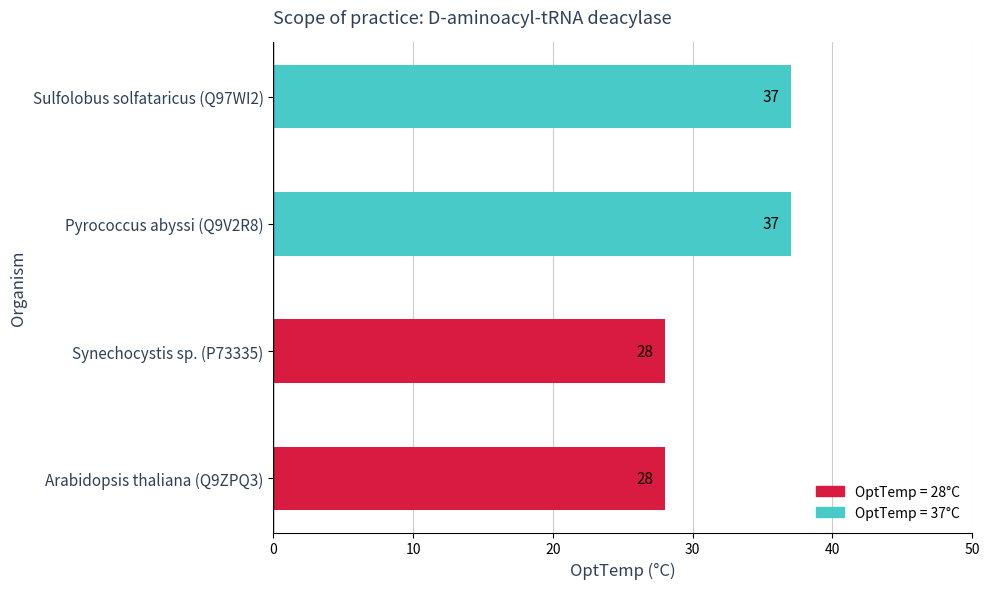

What is the label of the 2nd bar from the right?

Pyrococcus abyssi (Q9V2R8)